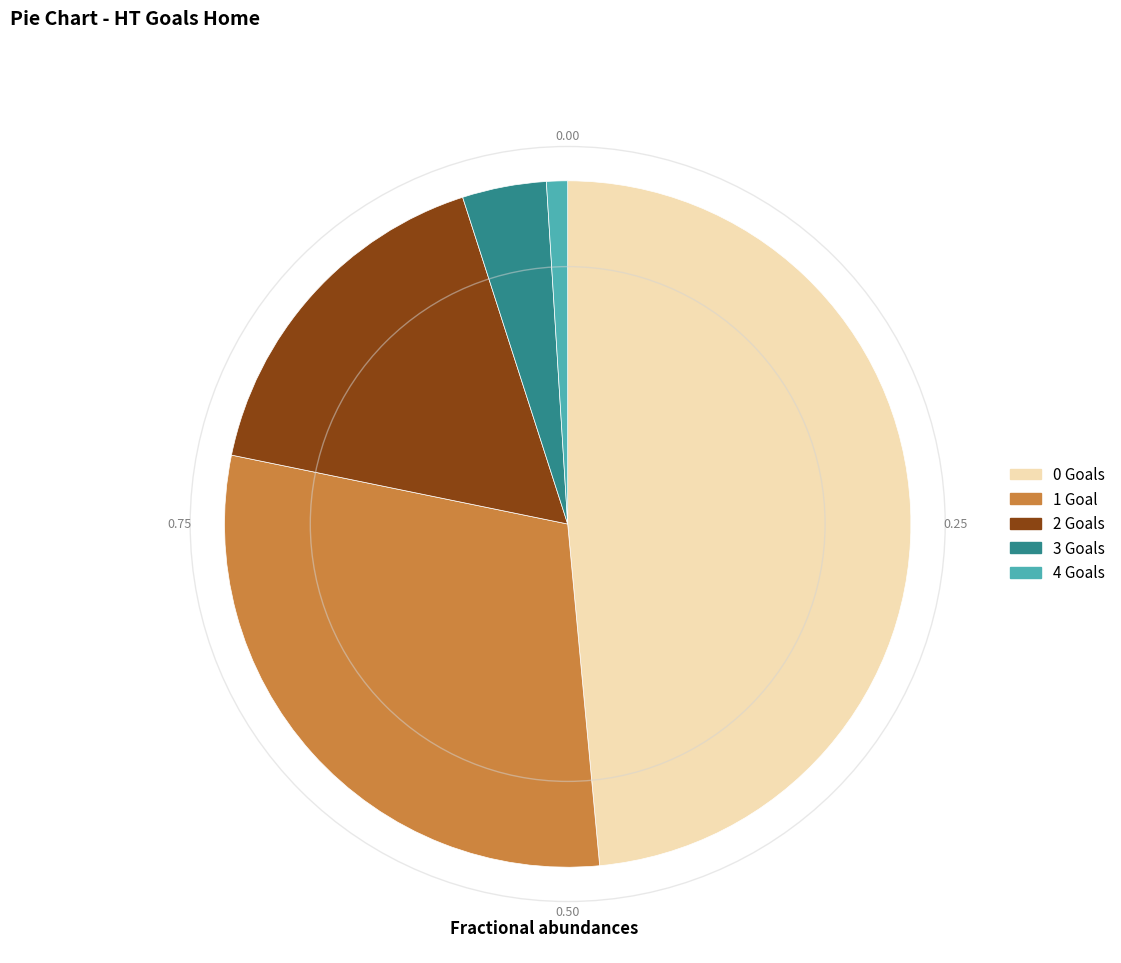

Which has a higher value, 3 or 4?

3